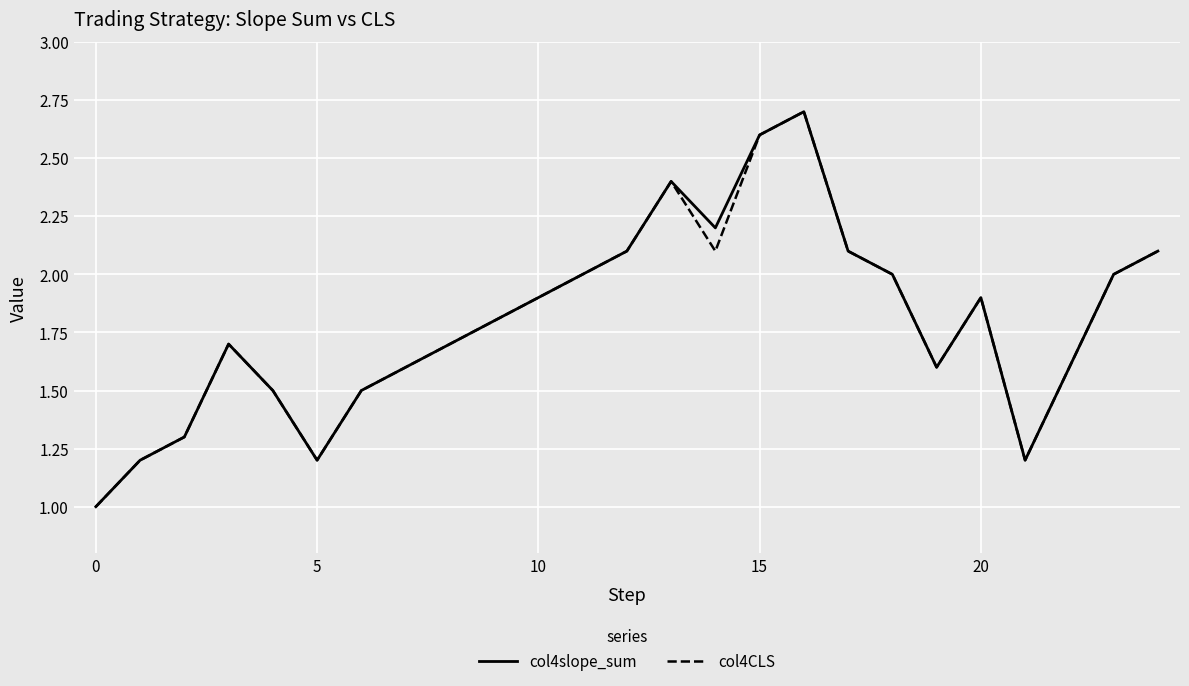

What is the smallest value displayed?

1.0